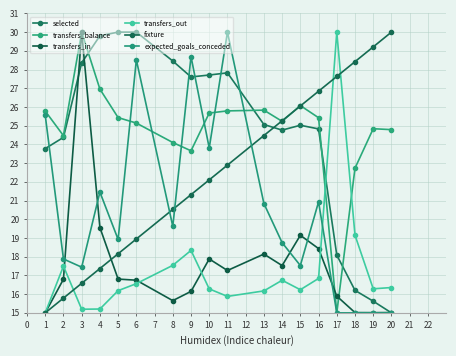

How many lines are shown in the chart?

6